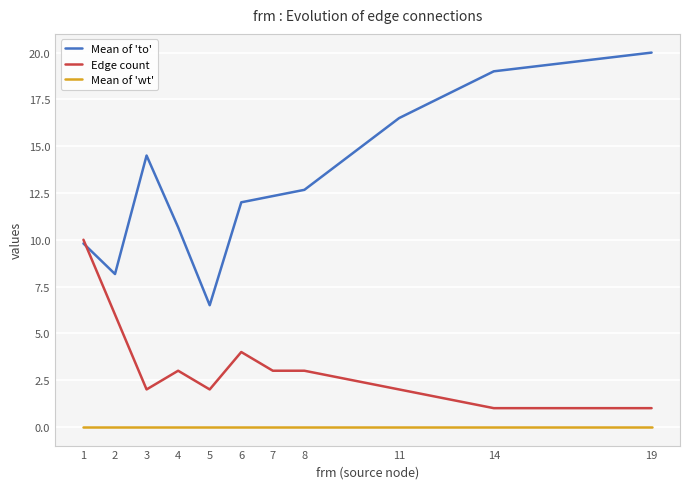

Which series has the largest range (max minus min)?

Mean of 'to'